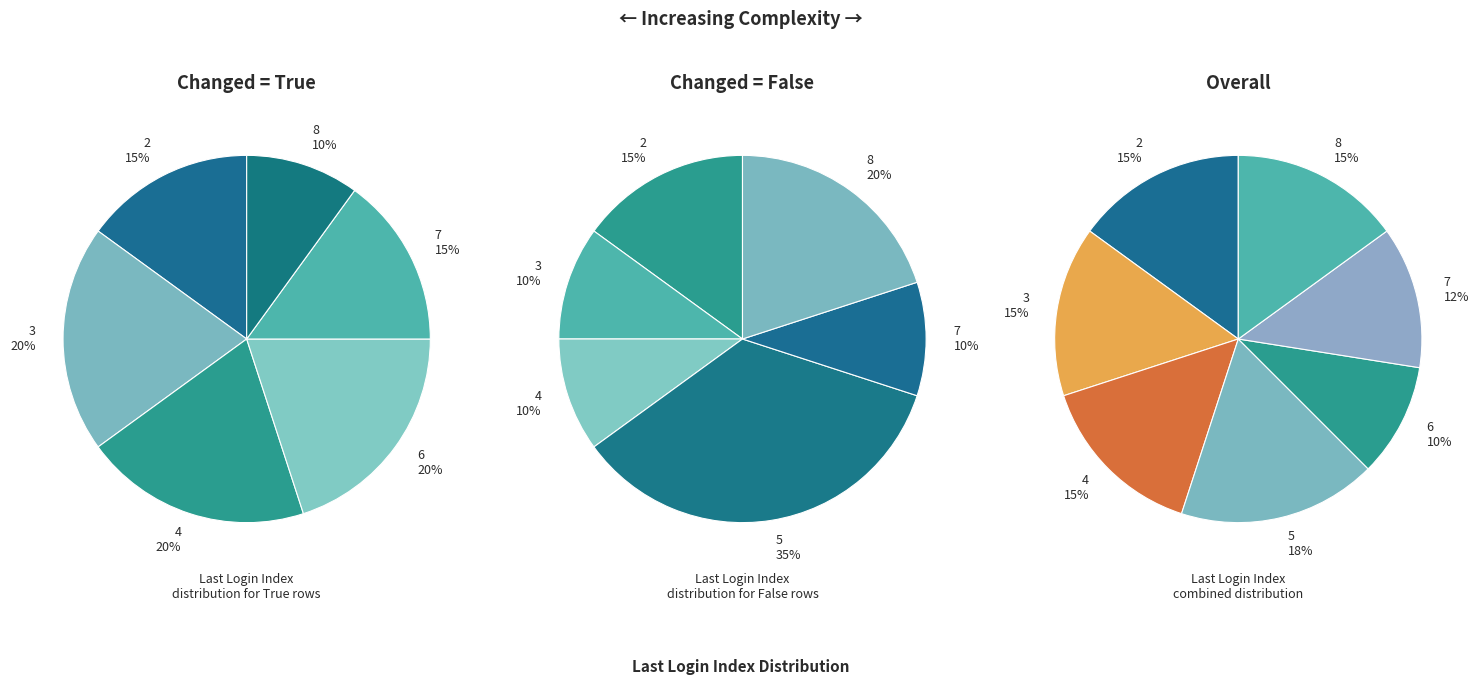

Rank the series at 15 from lowest to highest value.

True, False